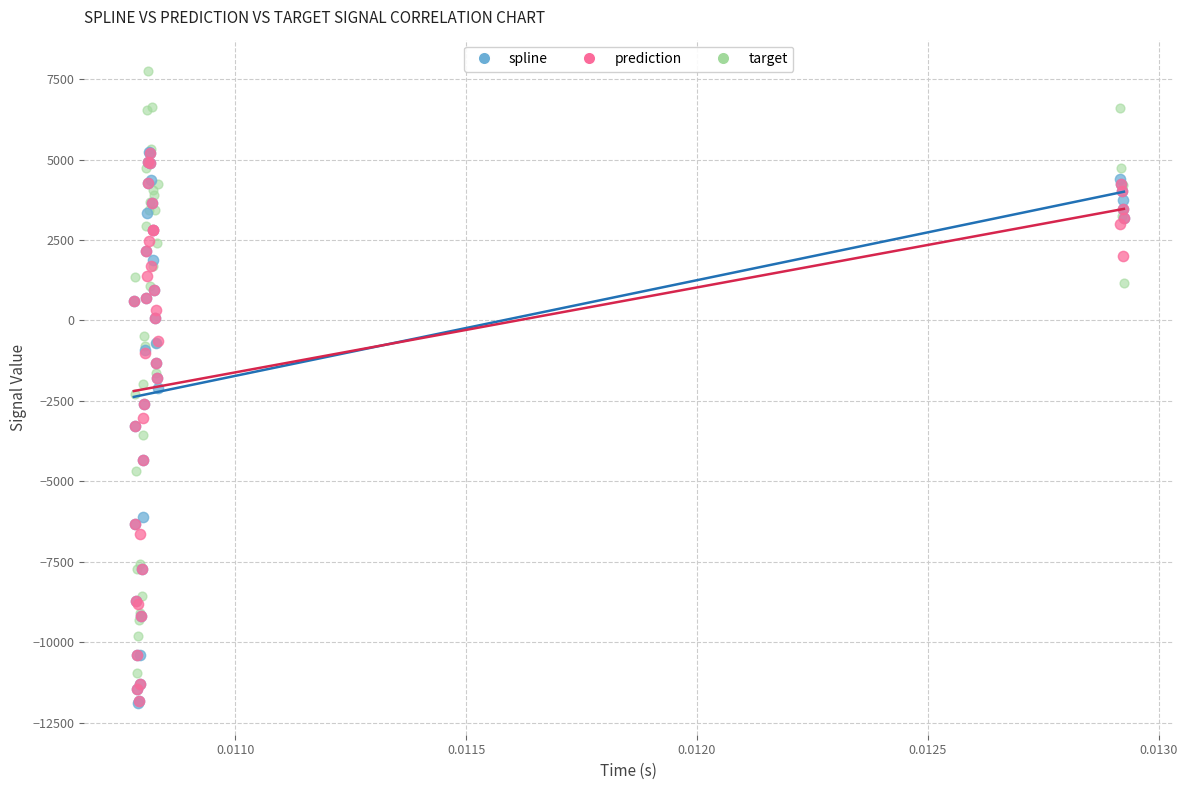

Which series has the widest spread of Y values?

target